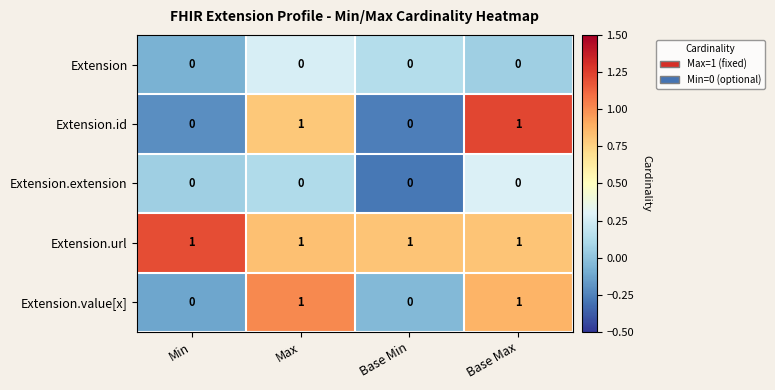

Which series has the largest total across all categories?

Extension.url